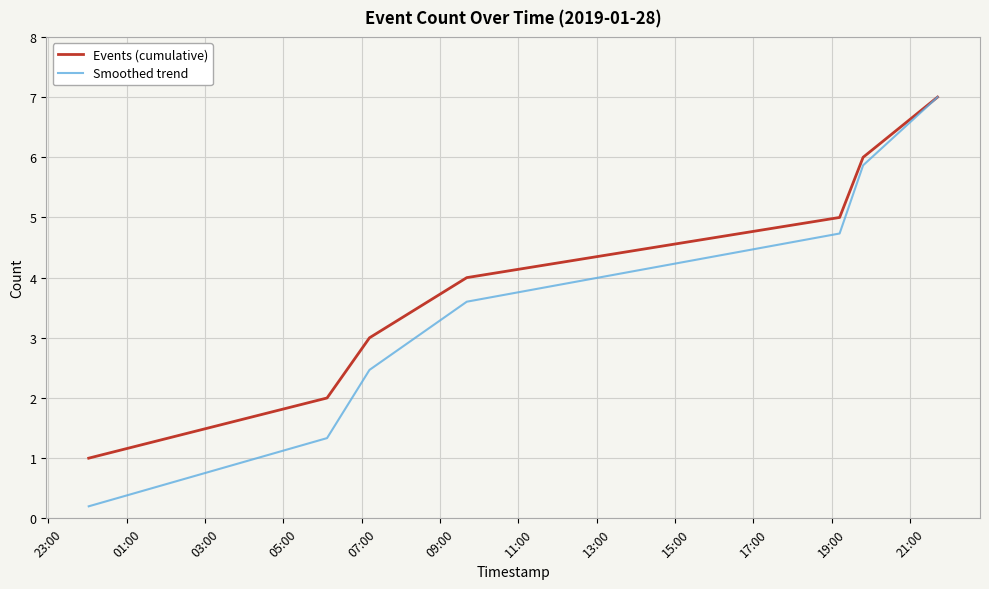

What is the difference between the second highest and second lowest values in the Smoothed trend series?

4.5